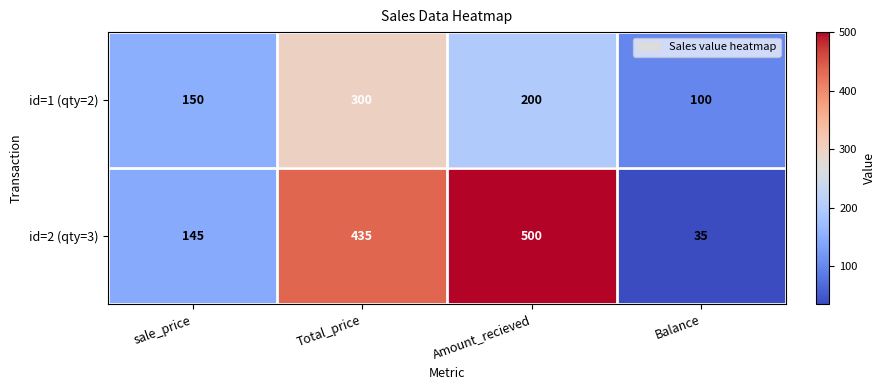

Which series changed the most between Total_price and Amount_recieved?

id=1 (qty=2)